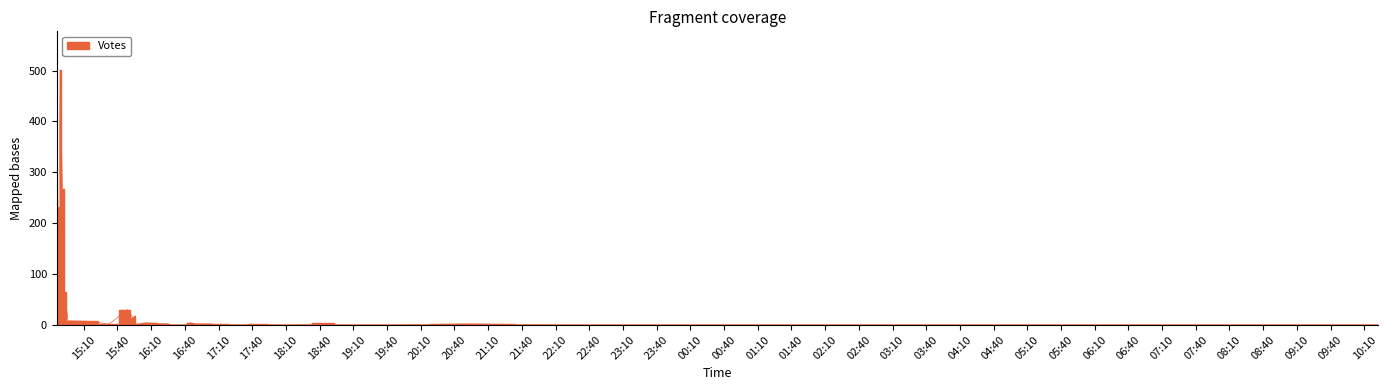

How many values are below 2?

18